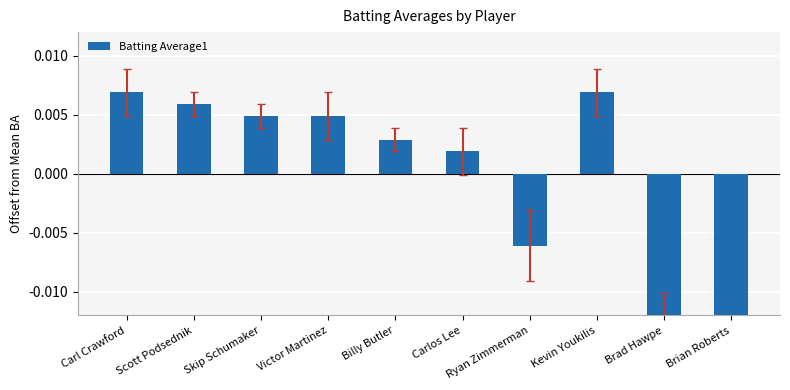

How many data points are less than 0?

3